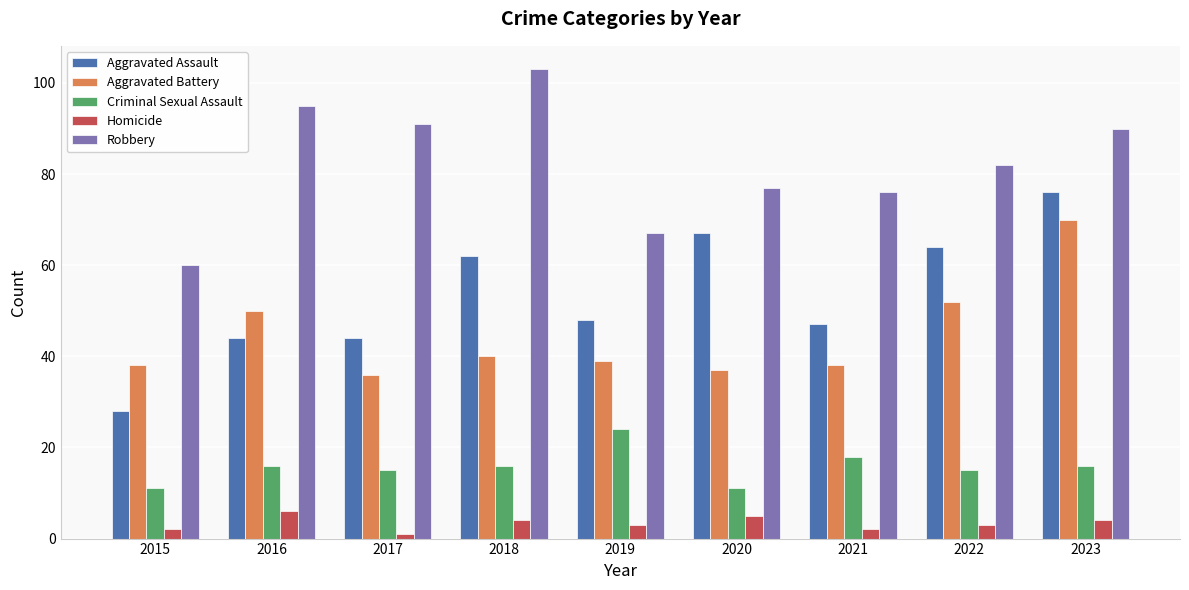

Which series has the largest total across all categories?

Robbery